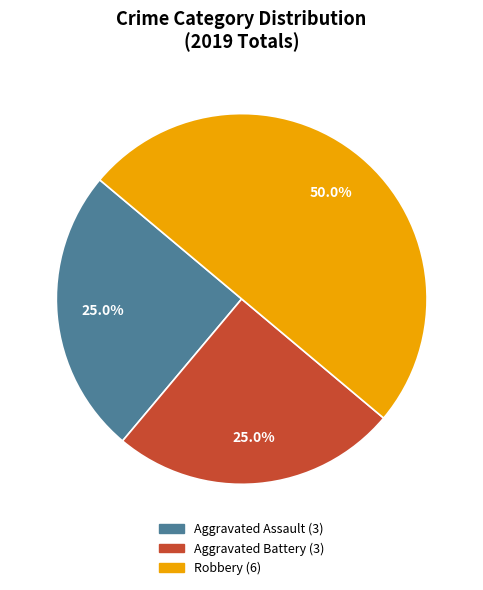

The Aggravated Assault slice represents 25% of the pie. True or false?

True